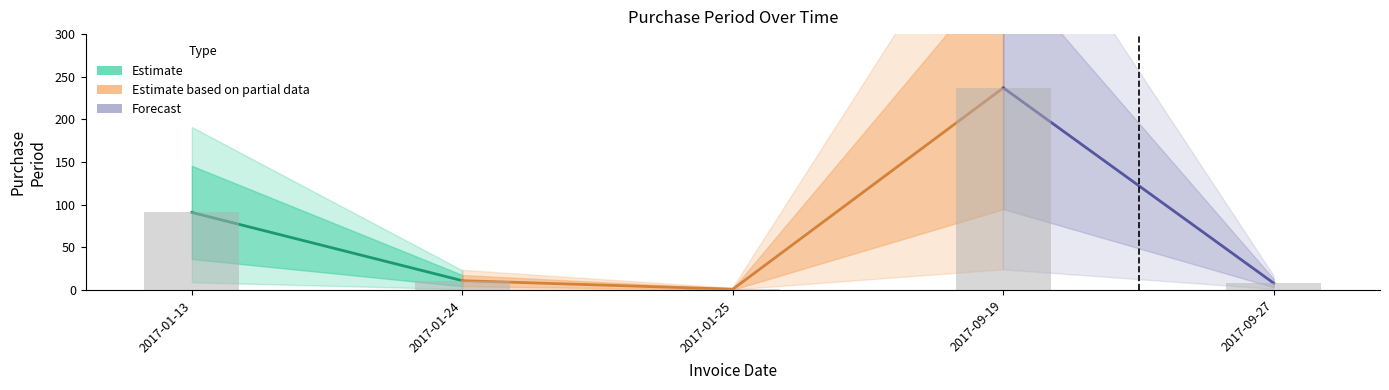

How many bars are there in total?

5